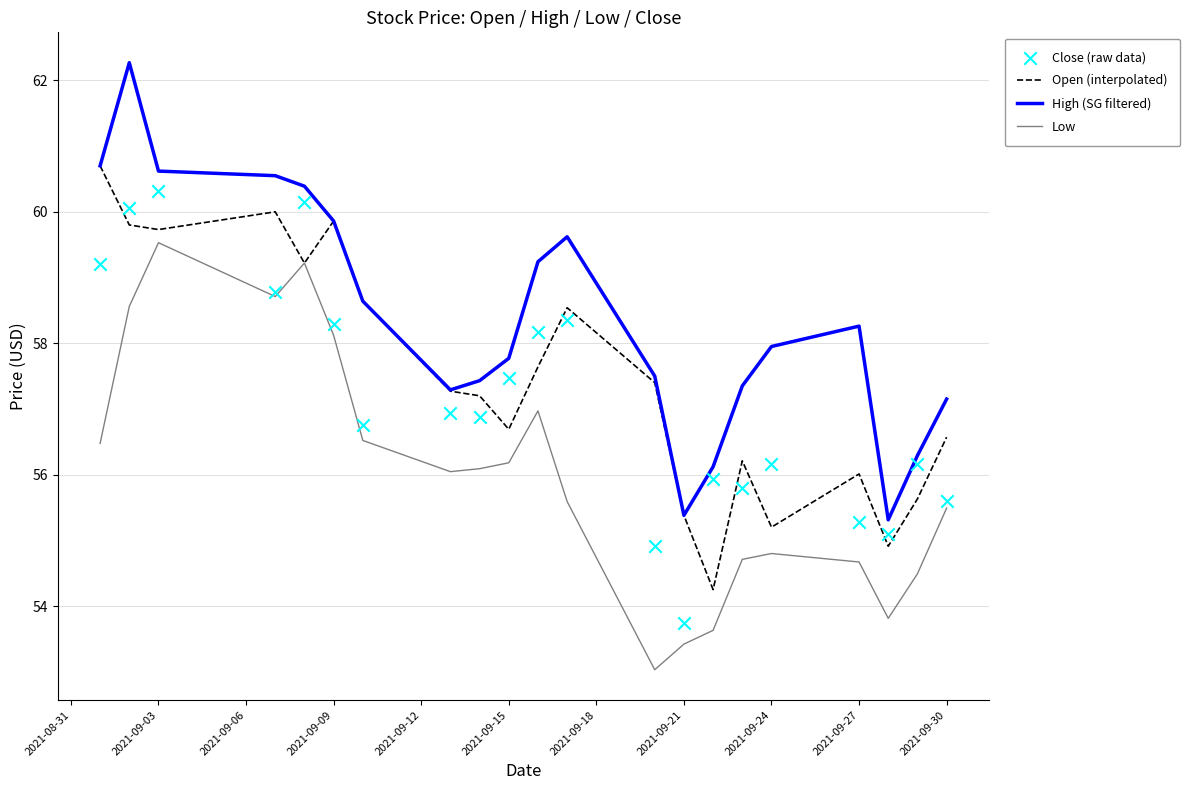

Which series reaches the maximum Y coordinate?

High (SG filtered)